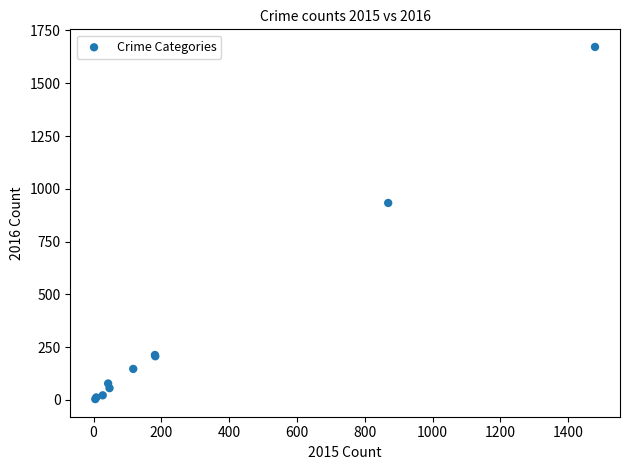

What Y value in the scatter plot is closest to 838?

933